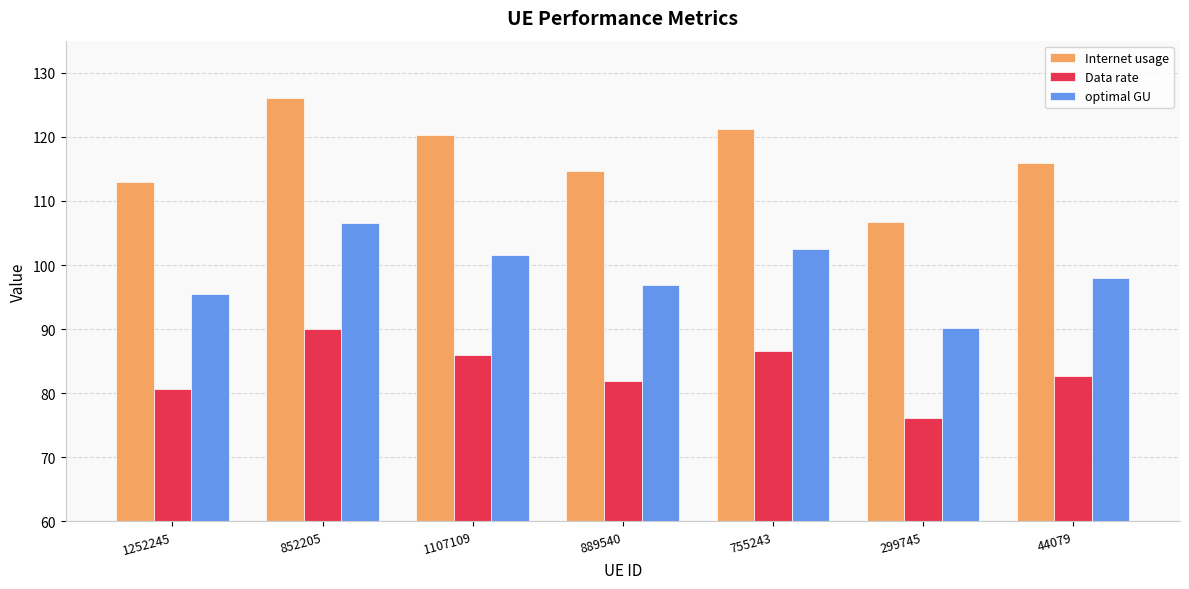

At which label does Data rate reach its minimum?

299745